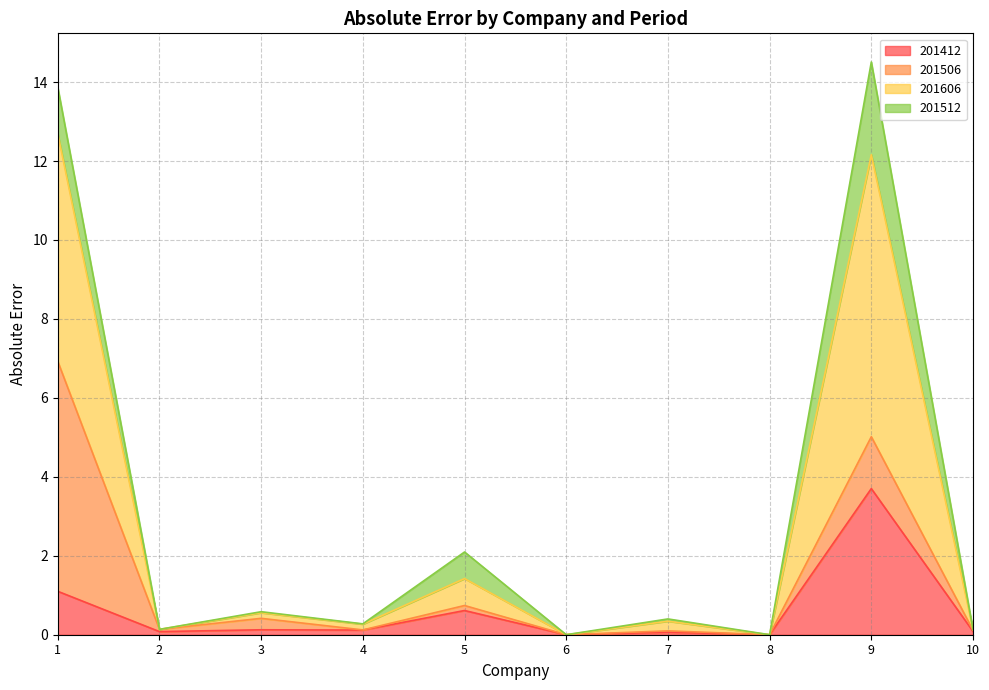

The value of 201606 at 8 is 0.0. True or false?

True